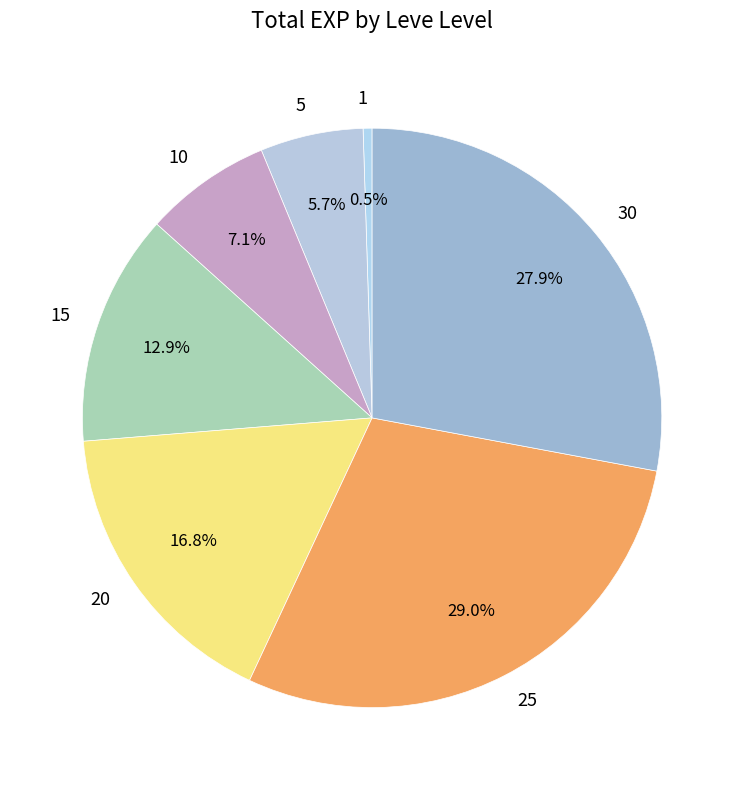

What is the largest slice in the pie chart?

25